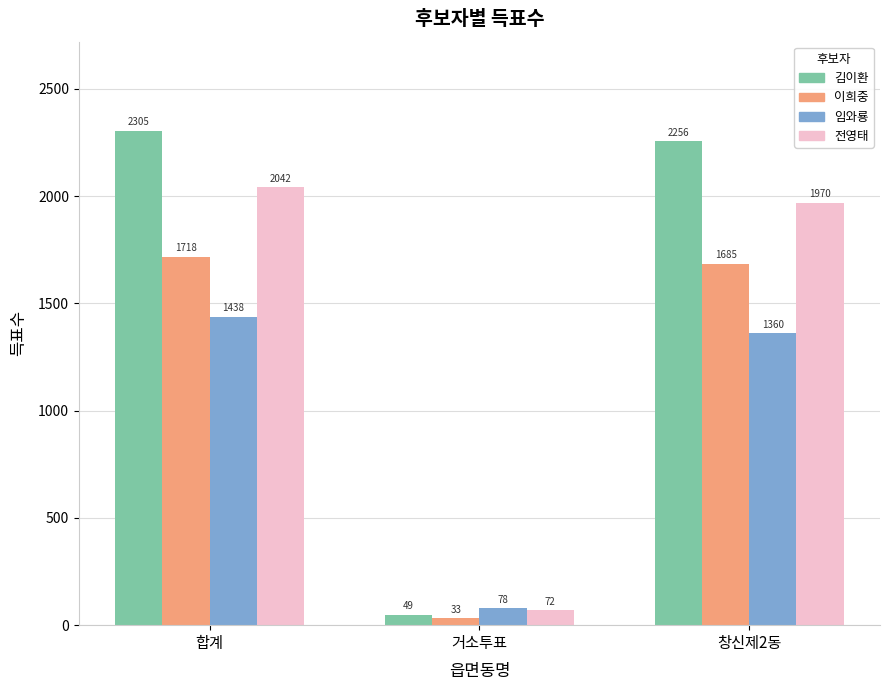

Which category has the highest value in the 김이환 series?

합계